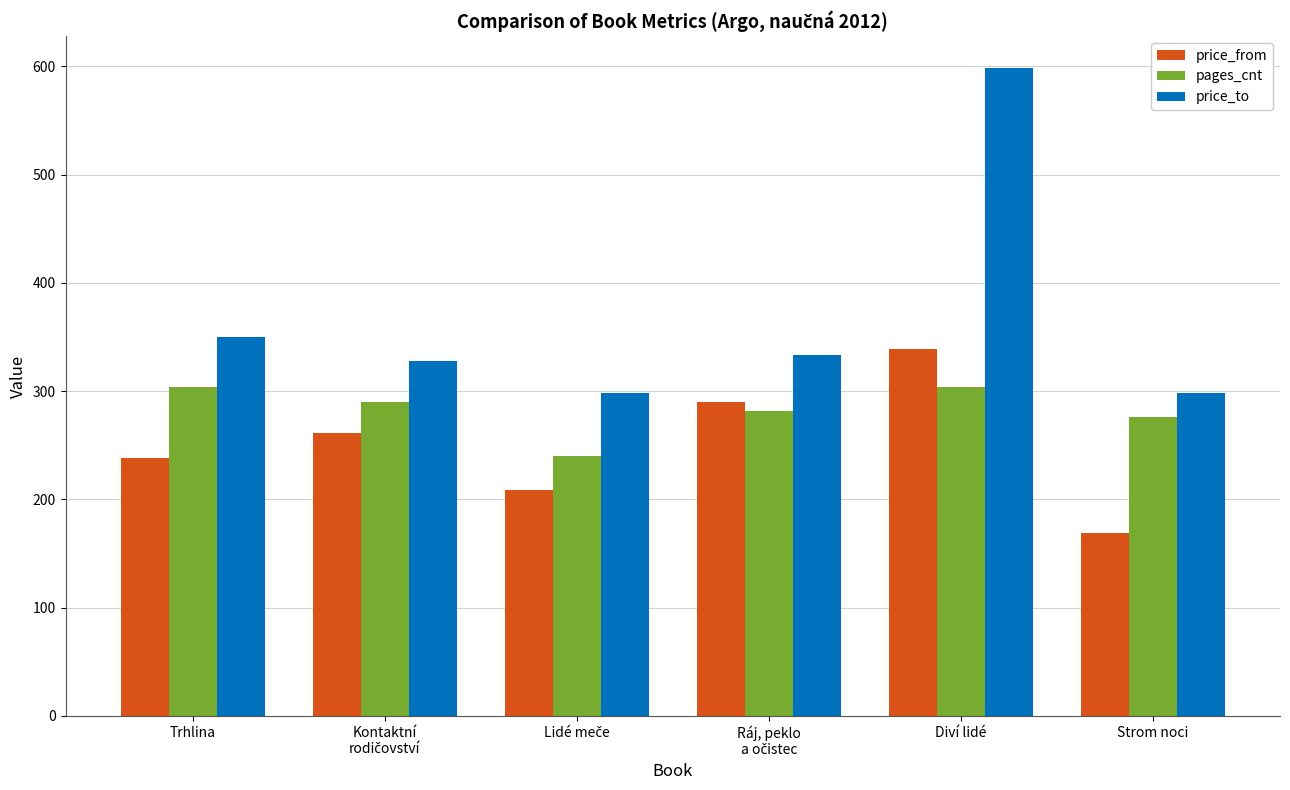

What is the sum of all pages_cnt values?

1696